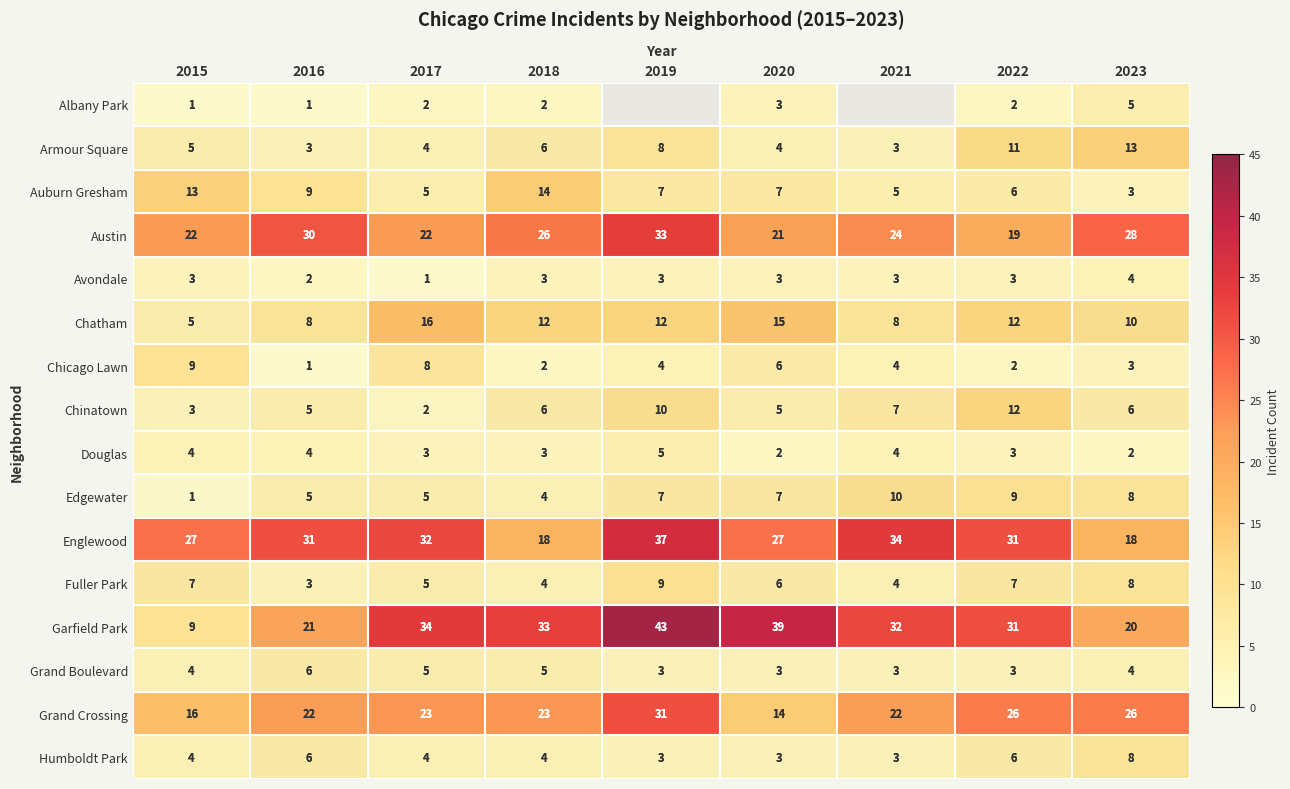

Rank the categories by Grand Crossing value from lowest to highest.

2020, 2015, 2016, 2021, 2017, 2018, 2022, 2023, 2019